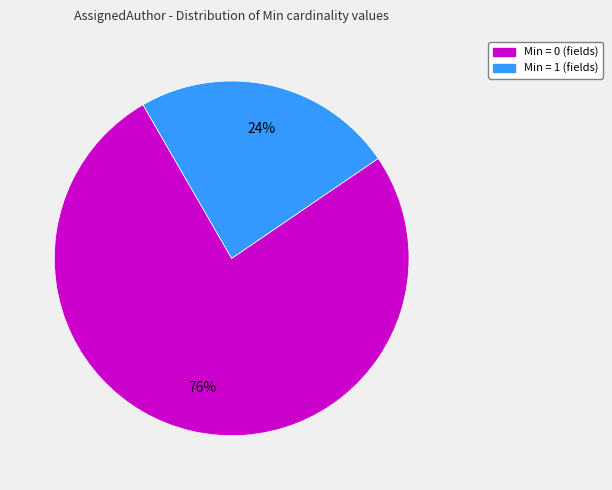

Is there a majority slice in this chart?

Yes